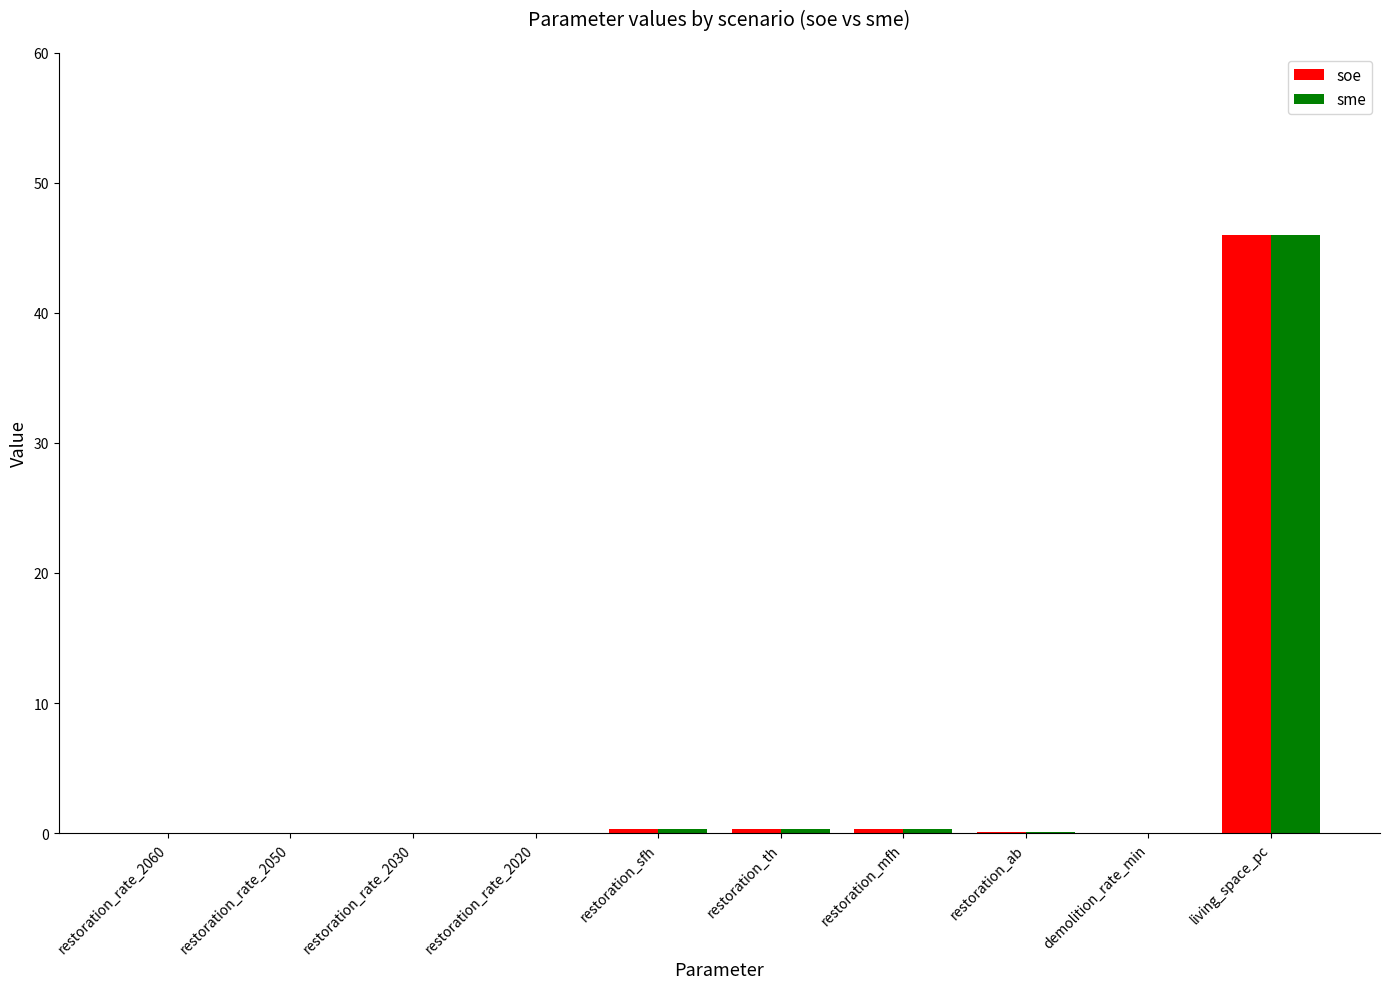

At which category is the sum across all series the highest?

living_space_pc